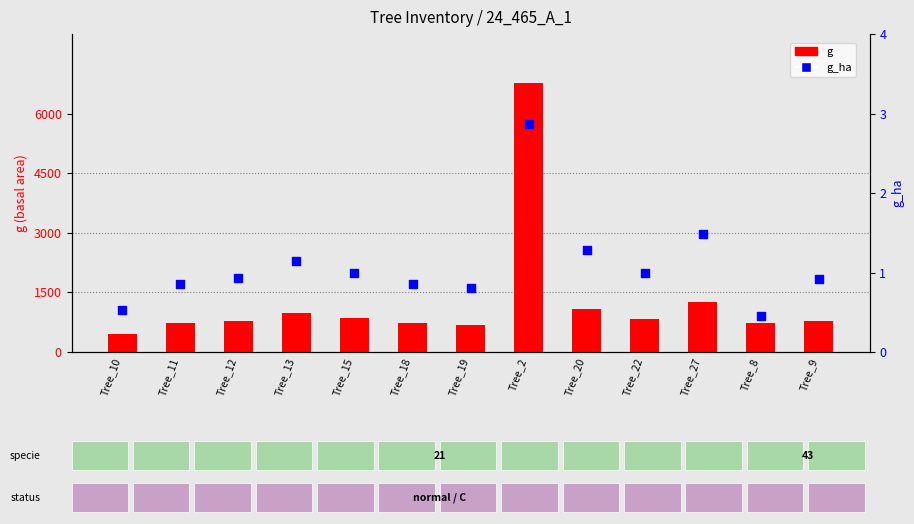

Is the value of g at Tree_12 greater than the value of g_ha at Tree_11?

Yes